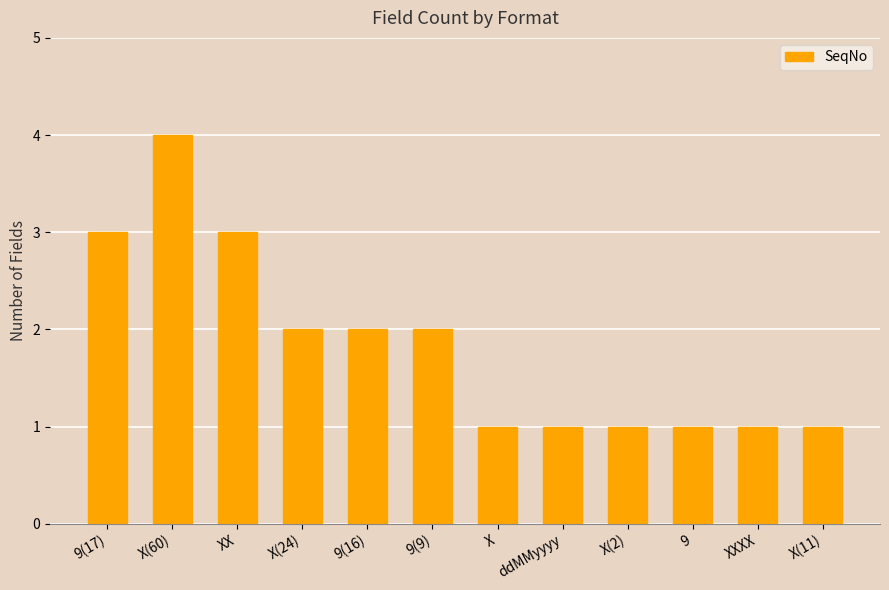

What is the sum of the values at X(60) and 9(9)?

6